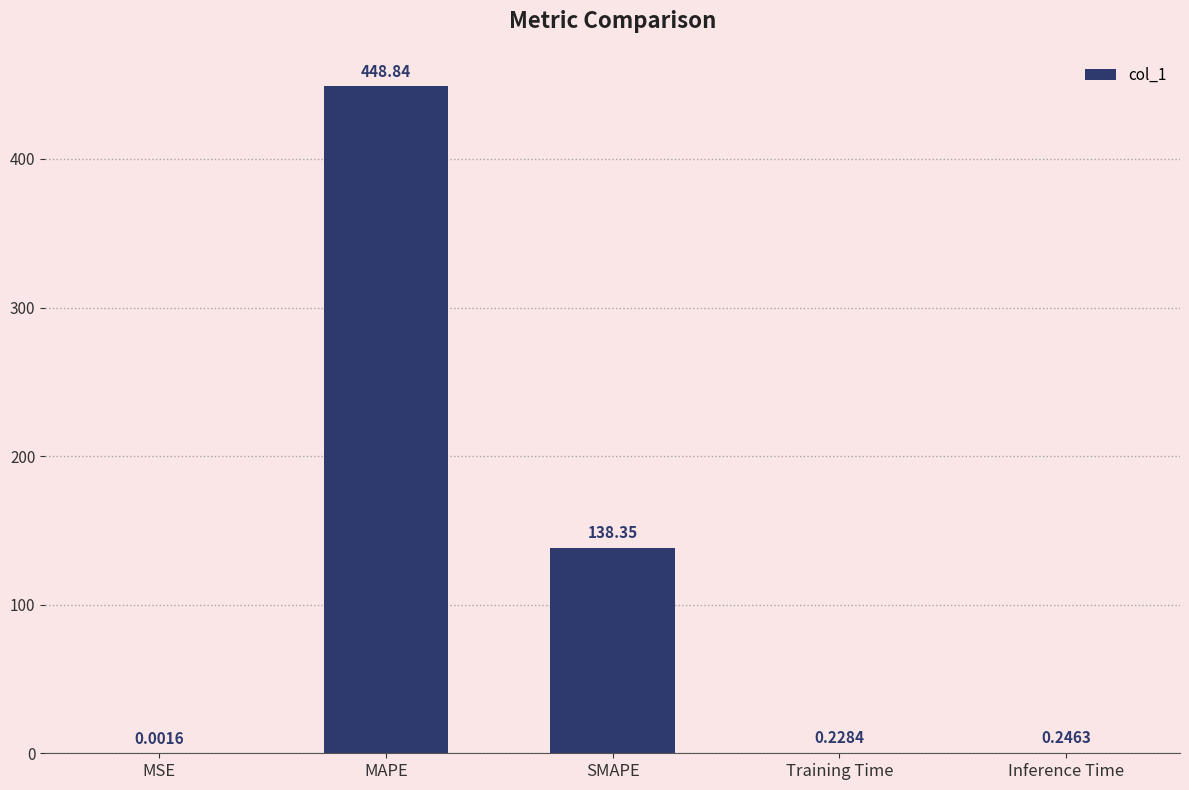

What is the change in value from MAPE to Inference Time?

-448.6